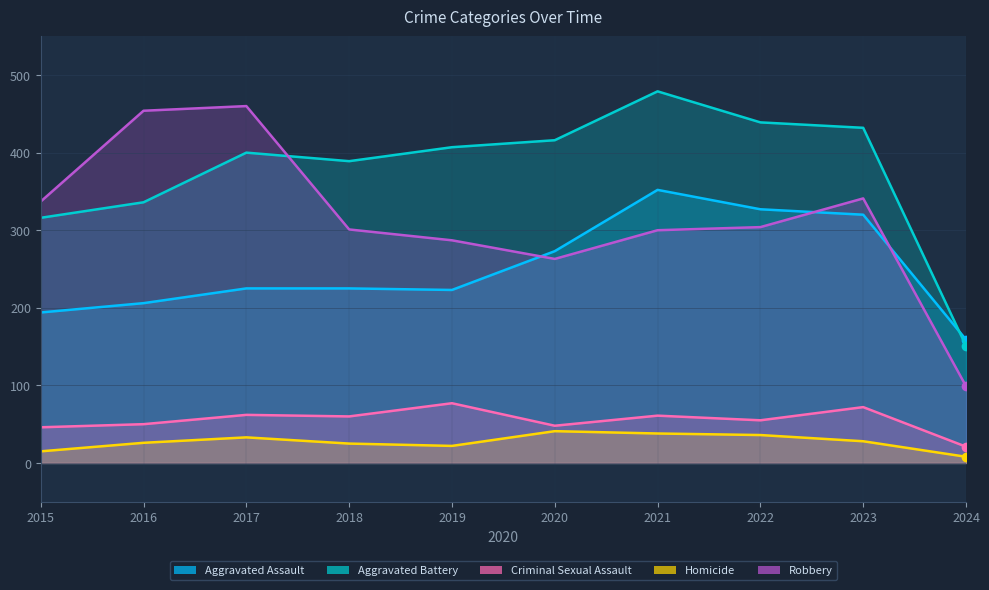

What is the total value across all series at 2024?

438